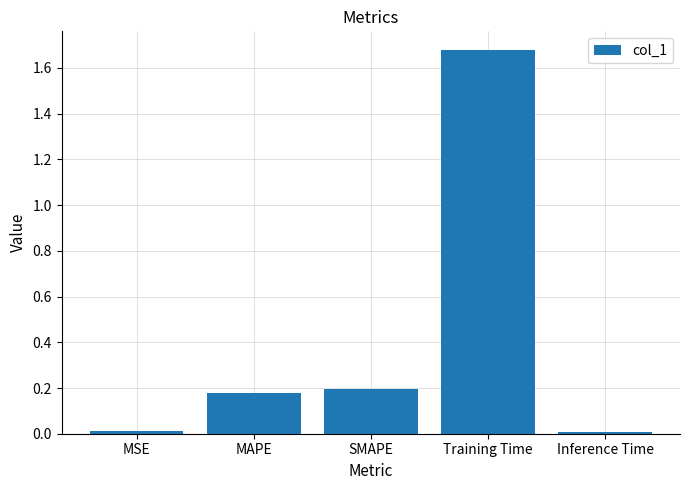

Between MAPE and Training Time, which is larger?

Training Time